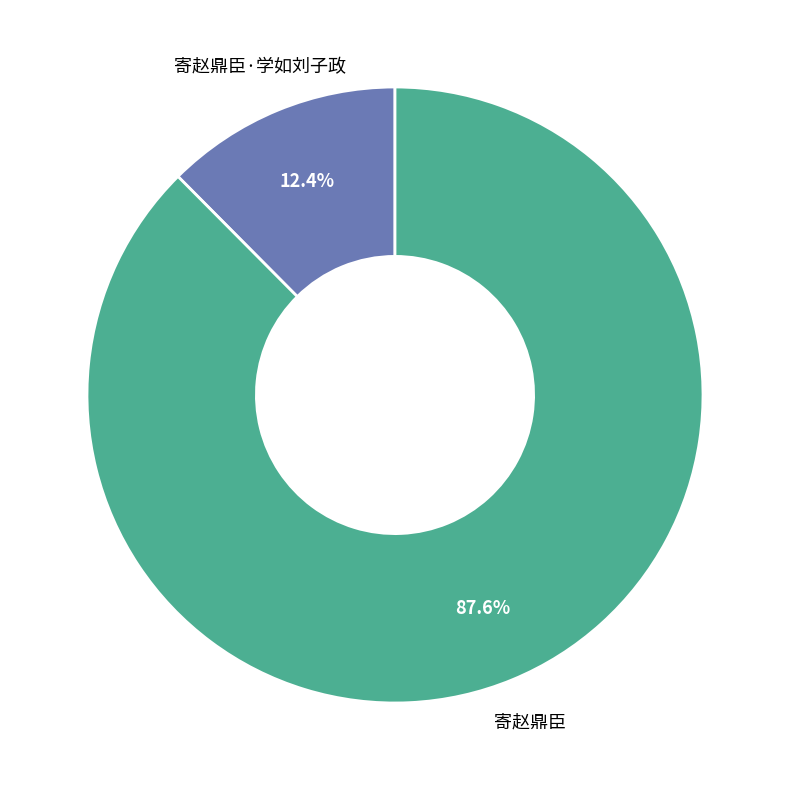

Is it true that 寄赵鼎臣 is 94% of the pie?

False